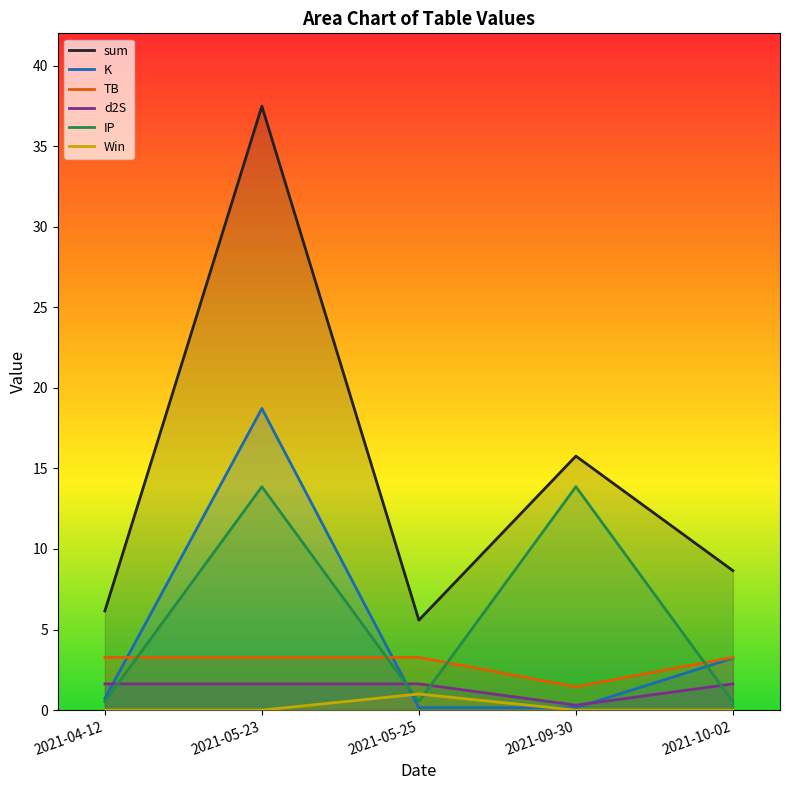

Reading left to right, transcribe all the data shown in this chart.

sum: 2021-04-12=6.2	2021-05-23=37.5	2021-05-25=5.6	2021-09-30=15.8	2021-10-02=8.7
K: 2021-04-12=0.7	2021-05-23=18.7	2021-05-25=0.1	2021-09-30=0.1	2021-10-02=3.2
TB: 2021-04-12=3.3	2021-05-23=3.3	2021-05-25=3.3	2021-09-30=1.4	2021-10-02=3.3
d2S: 2021-04-12=1.6	2021-05-23=1.6	2021-05-25=1.6	2021-09-30=0.3	2021-10-02=1.6
IP: 2021-04-12=0.5	2021-05-23=13.9	2021-05-25=0.5	2021-09-30=13.9	2021-10-02=0.5
Win: 2021-04-12=0.0	2021-05-23=0.0	2021-05-25=1.0	2021-09-30=0.0	2021-10-02=0.0